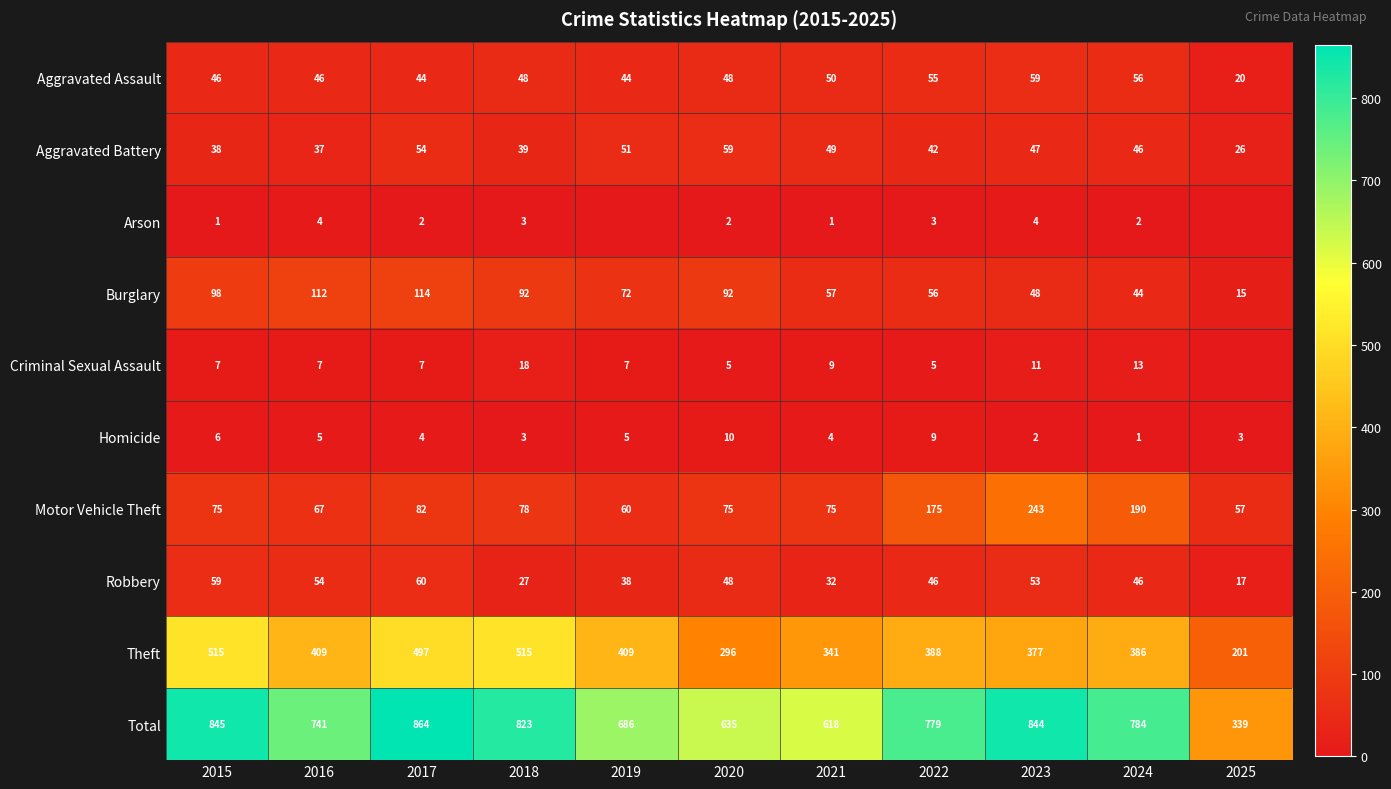

What is the minimum value for Aggravated Assault?

20